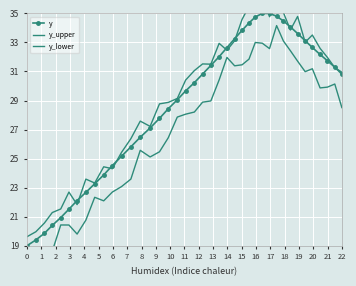

In y_upper, how many points are lower than both neighbors (excluding endpoints)?

9